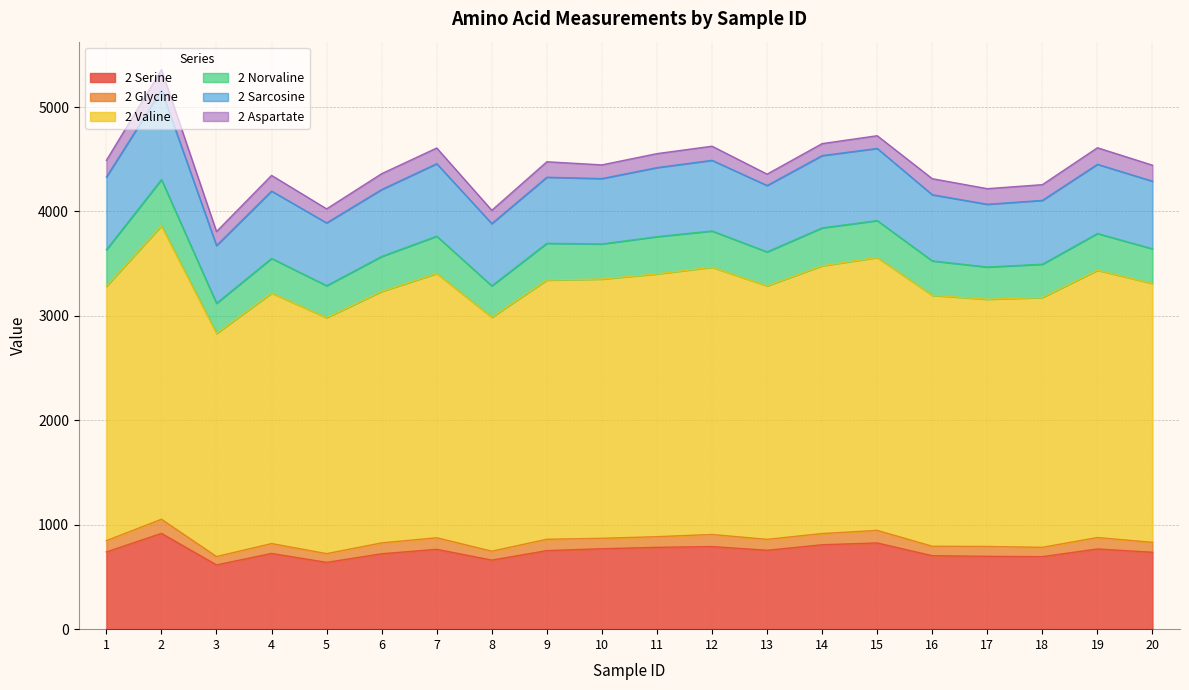

True or false: 2 Aspartate has a value of 58.6 at 17.

False